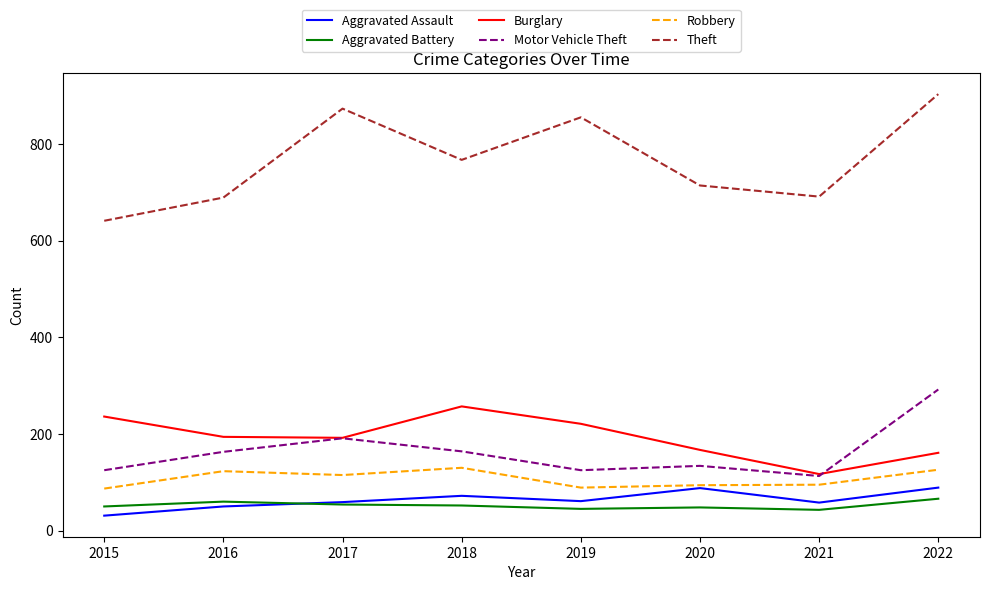

What is the maximum value for Aggravated Battery?

66